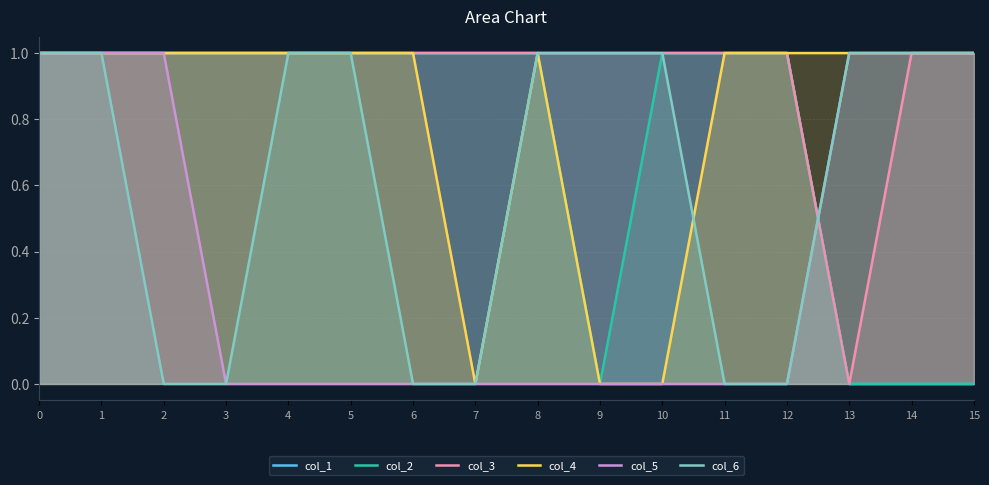

List the labels in order of col_6 value, largest first.

0, 1, 4, 5, 8, 9, 10, 13, 14, 15, 2, 3, 6, 7, 11, 12